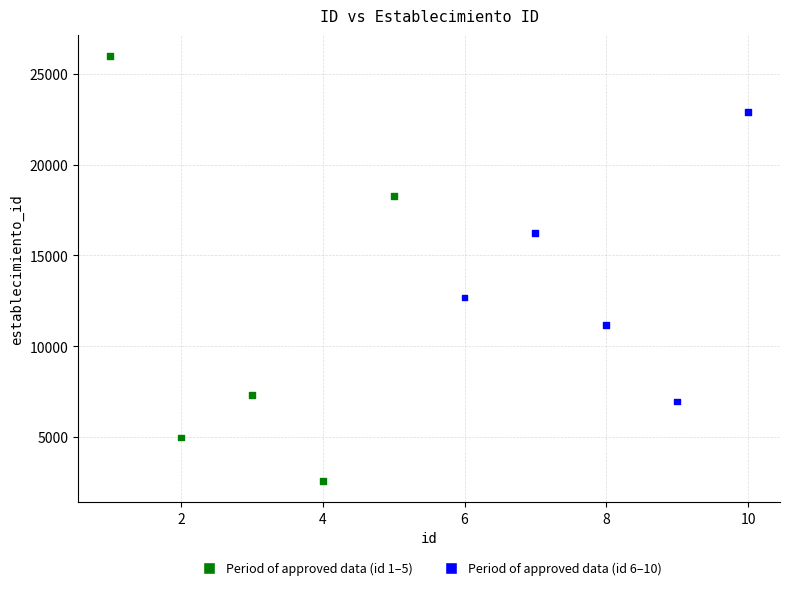

What Y value in the scatter plot is closest to 14275?

12681